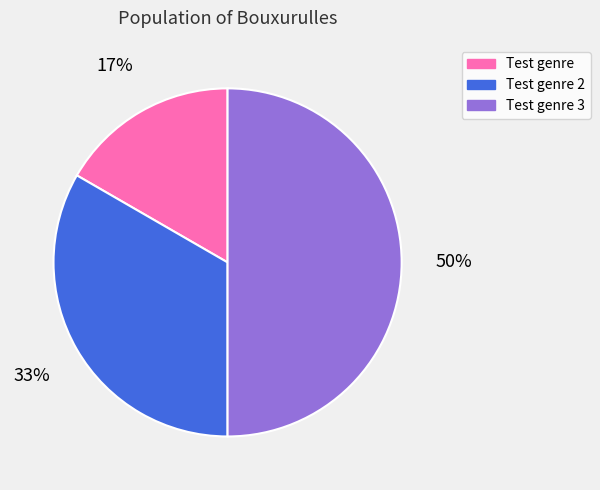

True or false: Test genre accounts for 17% of the total.

True